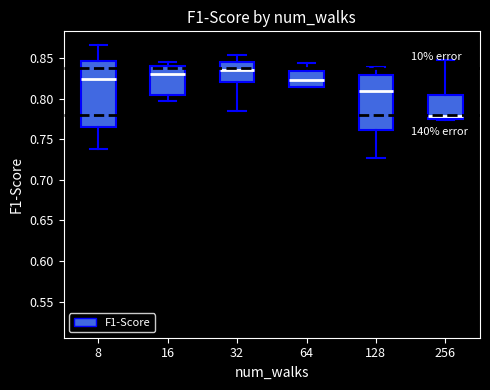

Where does the median line of the box at x = 16 sit on the y-axis? The values are not printed on the chart, so give them approximately, as read against the axis.

0.830